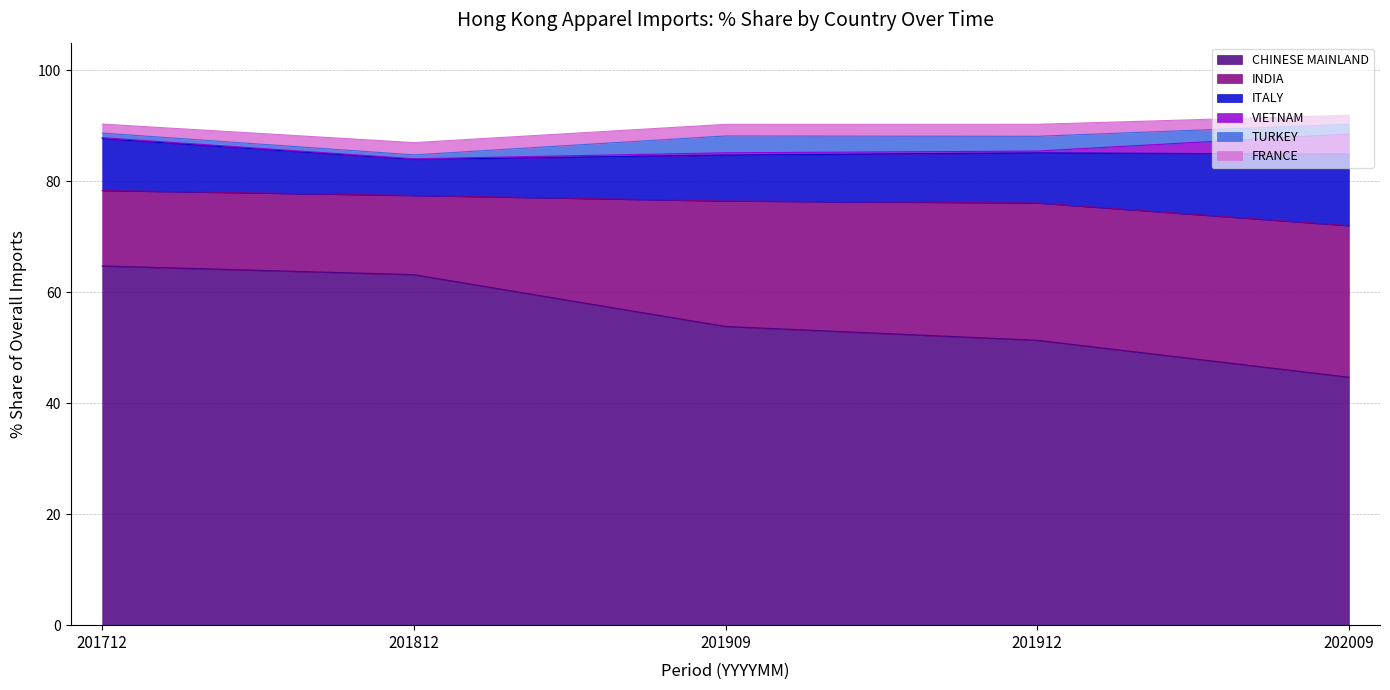

What is the lowest value of the CHINESE MAINLAND series?

44.7